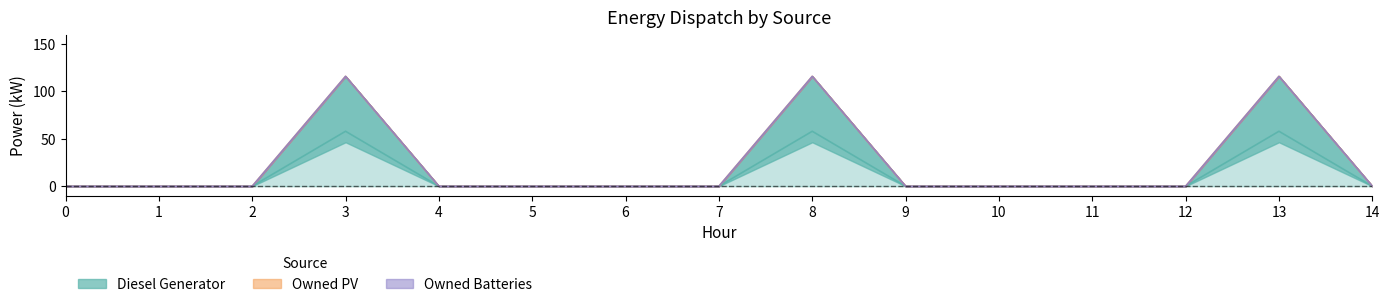

True or false: Diesel Generator has more than 0 points higher than both neighbors.

True